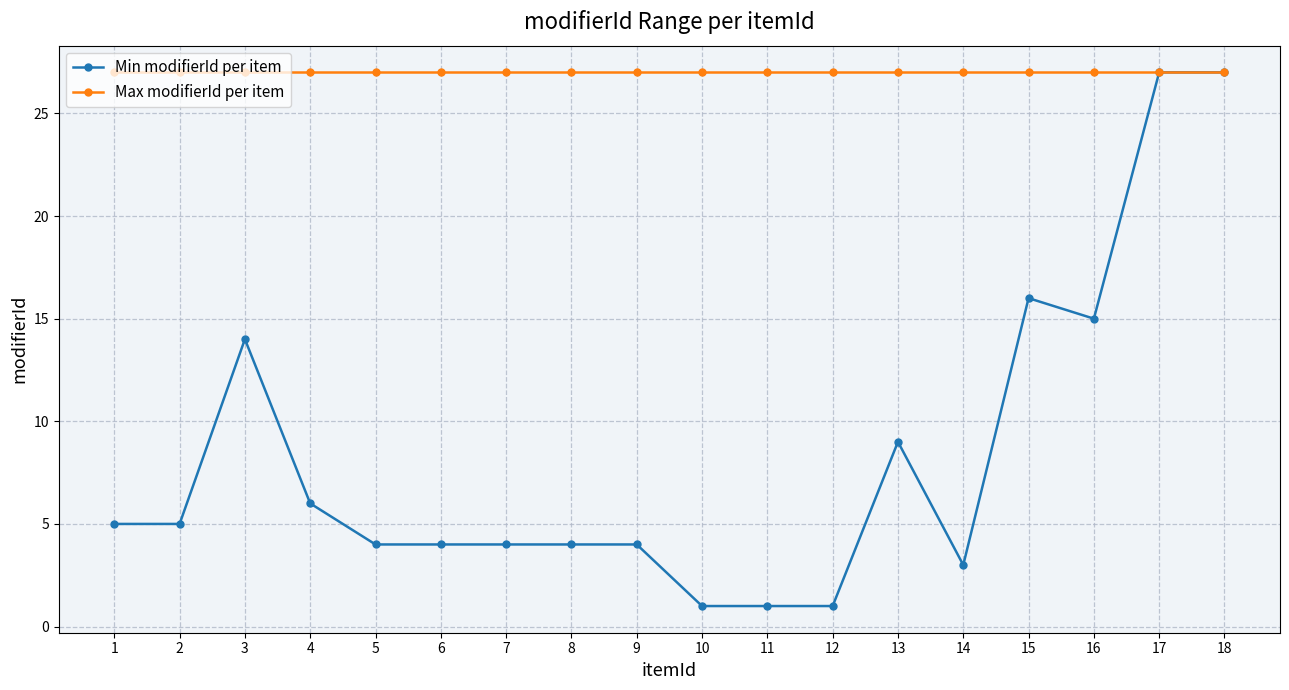

Which series has the largest range (max minus min)?

Min modifierId per item